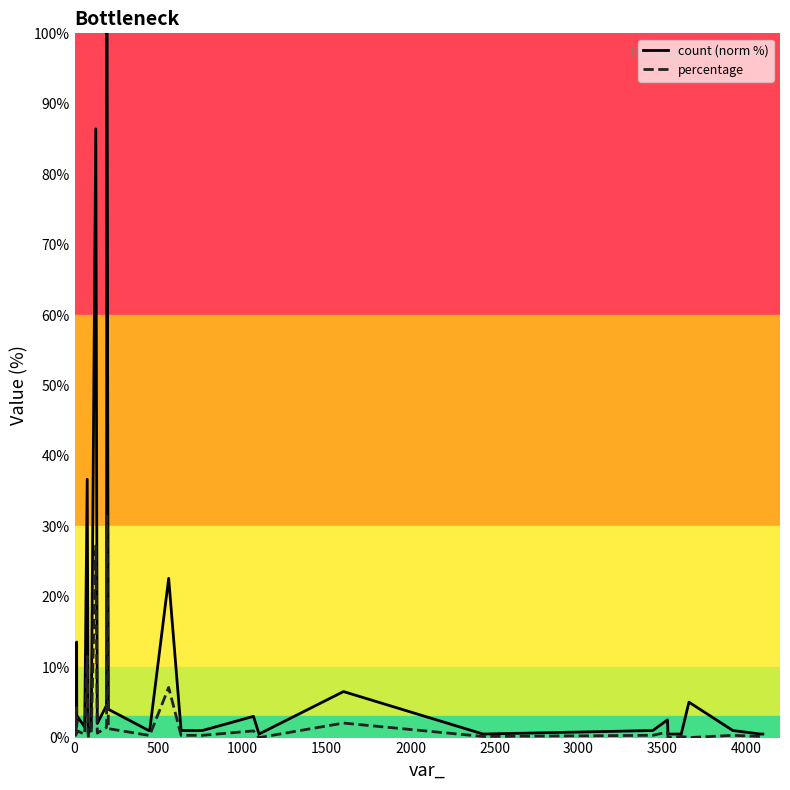

What is the greatest value displayed?

100.0